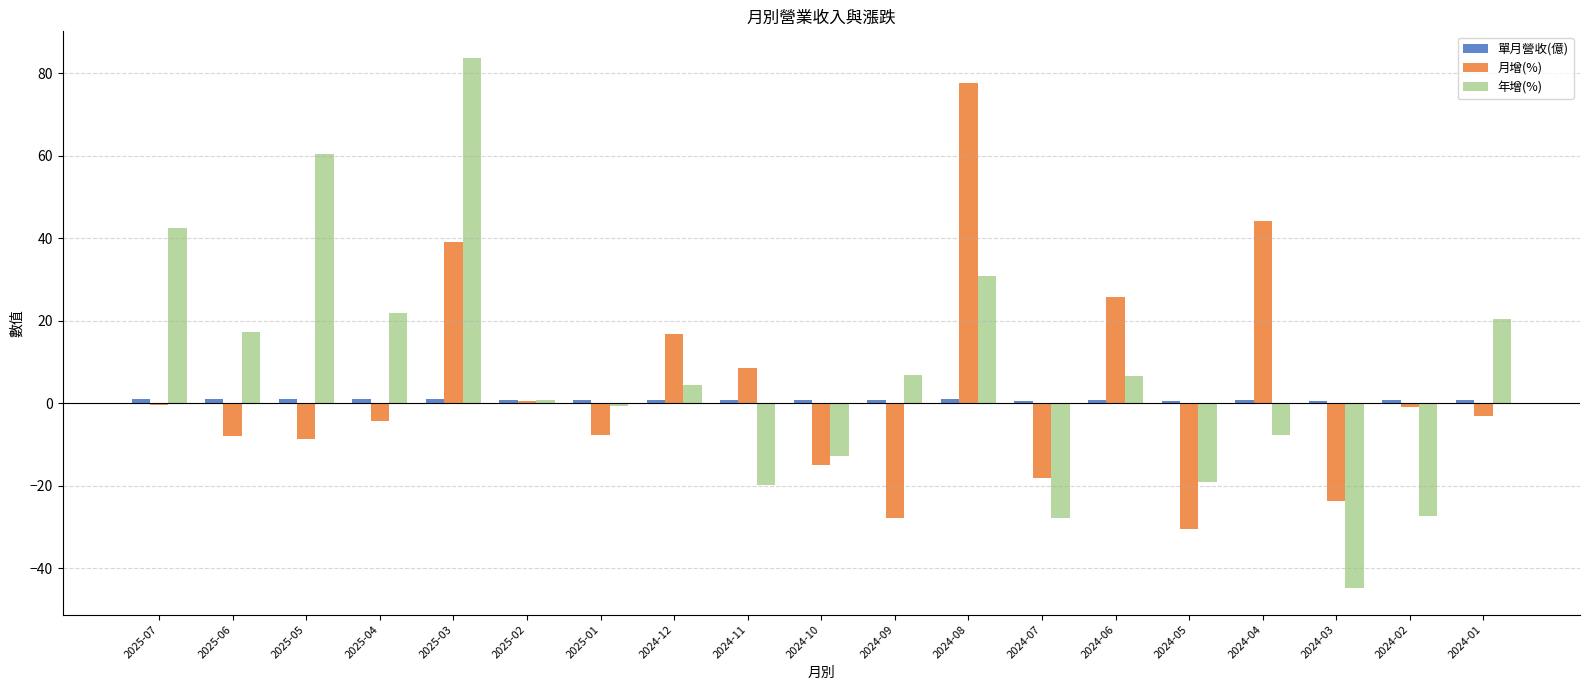

Which series has the widest spread of values?

年增(%)